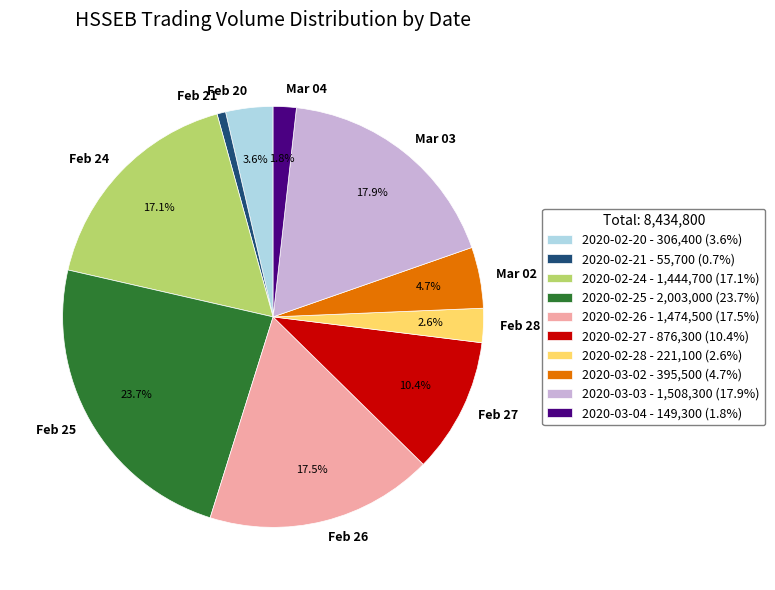

What percentage is the 2020-02-28 slice, to the nearest percent?

3%